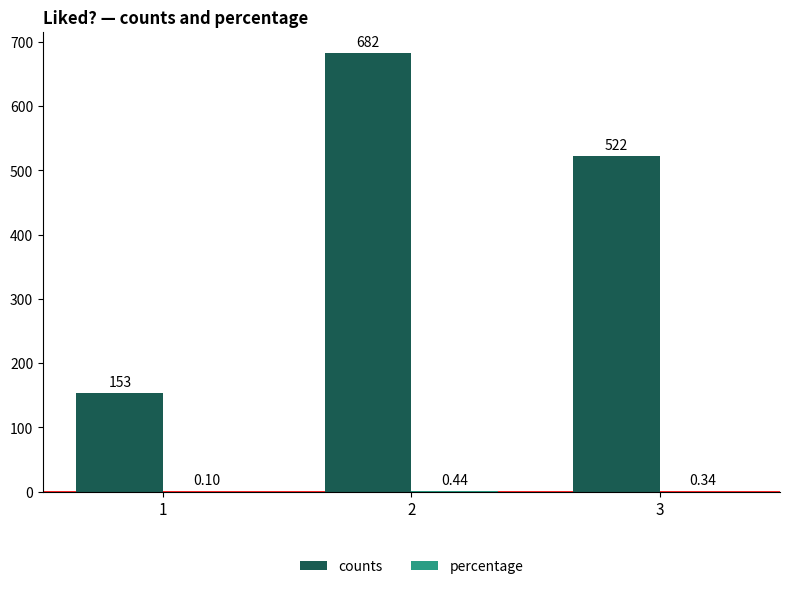

Which series changed the most between 1 and 3?

counts